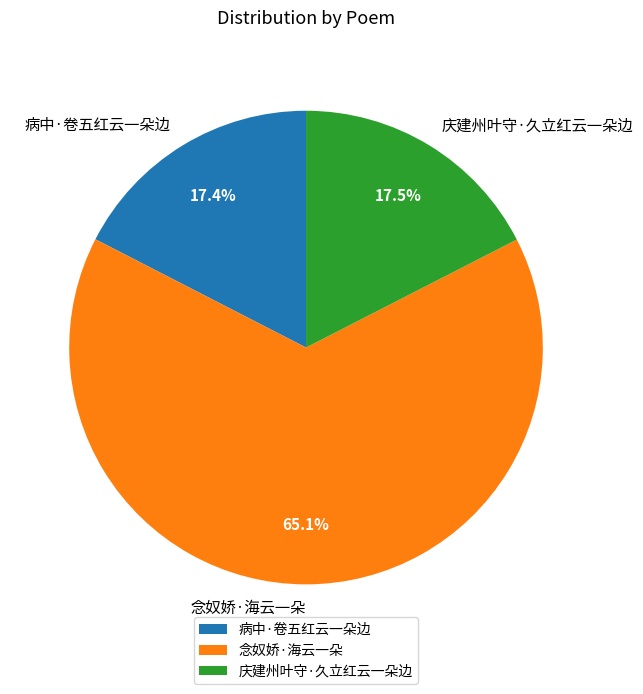

Which slice is the largest?

念奴娇·海云一朵